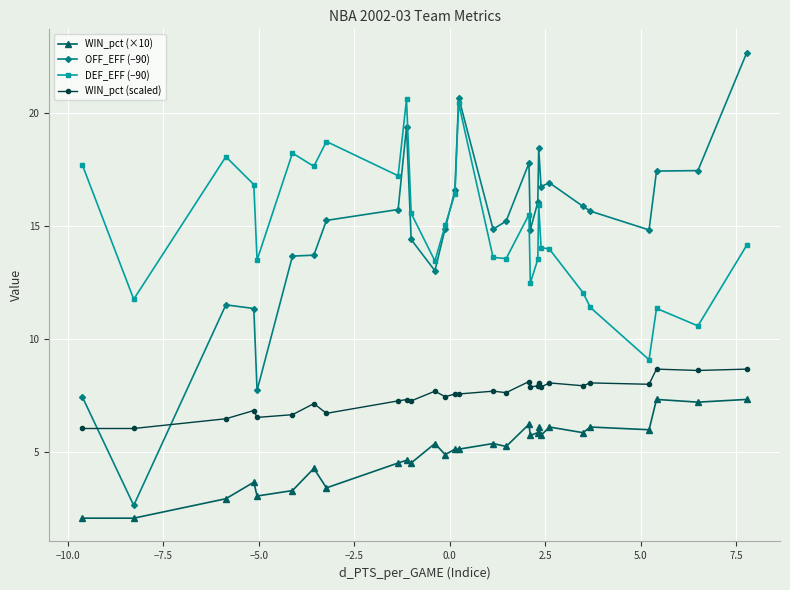

Which series has the largest range (max minus min)?

OFF_EFF (−90)